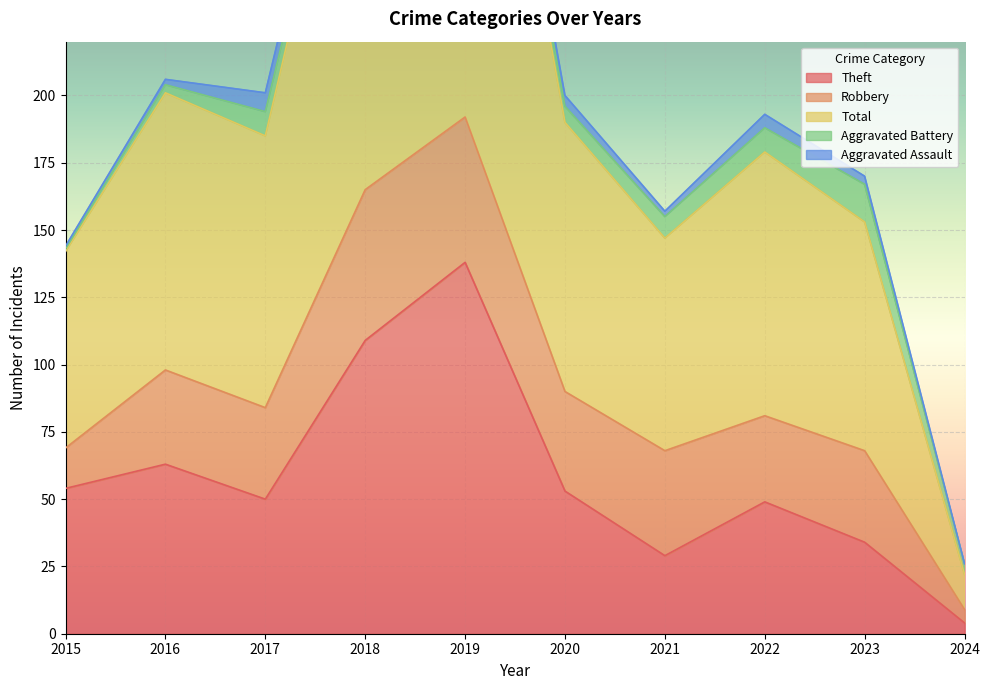

What is the total value across all series at 2021?

157